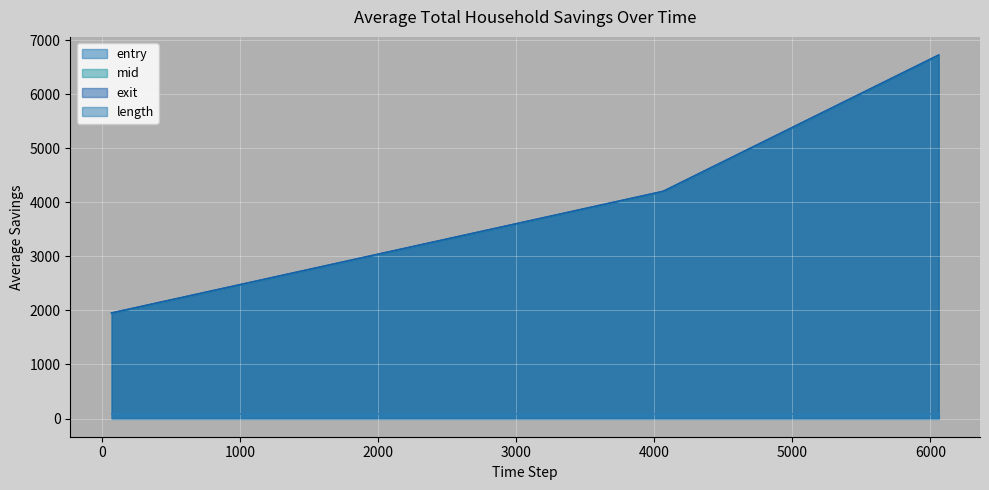

Which category has the highest value in the exit series?

6060.0